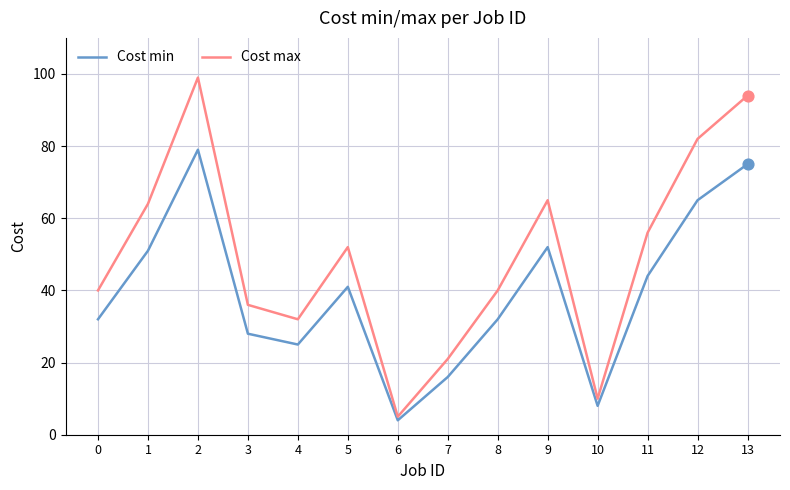

What are all the series names shown in the legend?

Cost min, Cost max